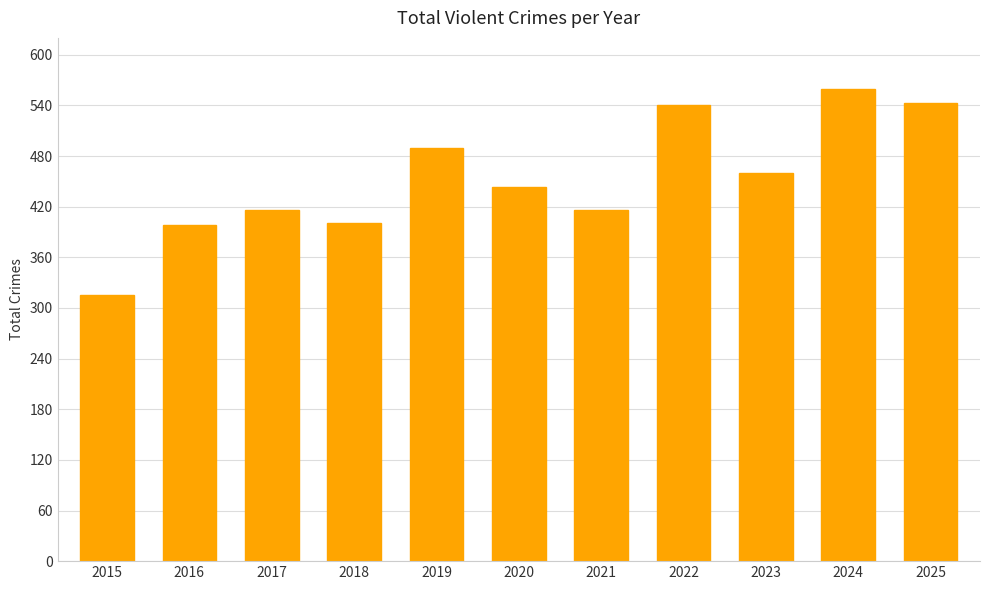

At which label is the value closest to 437?

2020